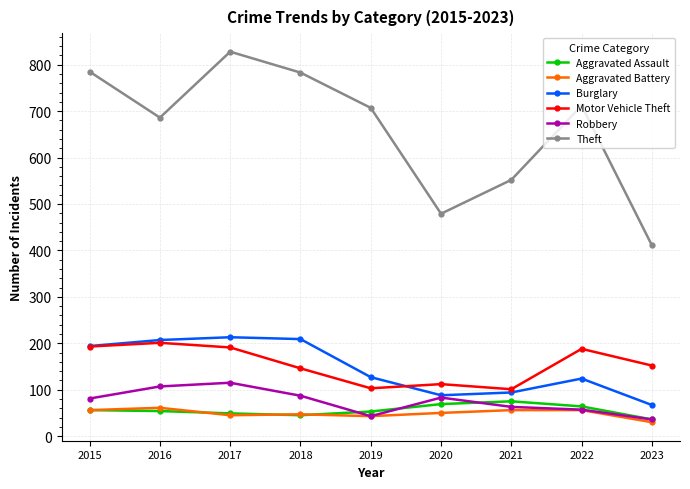

Does the chart display data point markers on the line(s)?

Yes